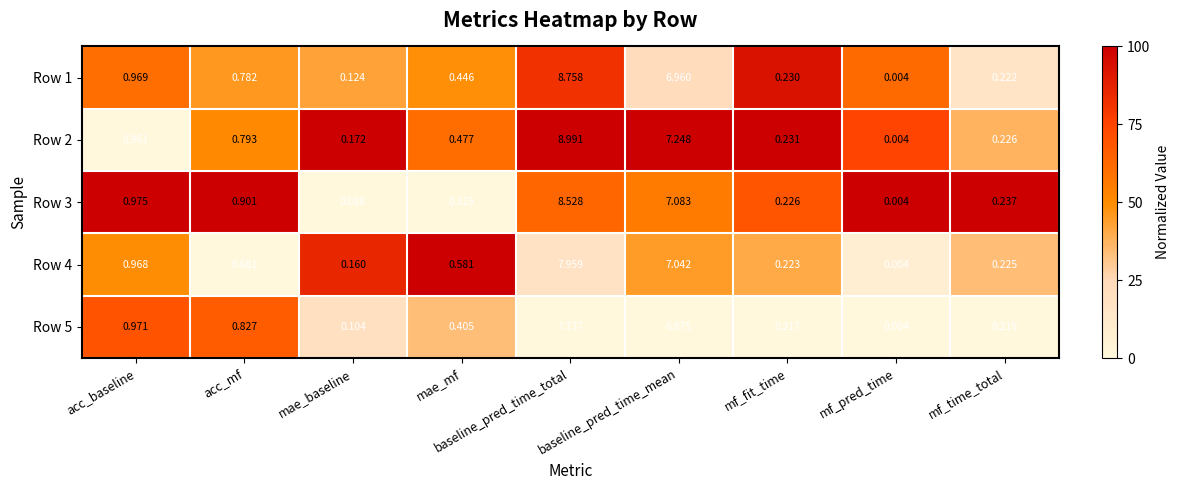

At which category is the sum across all series the highest?

baseline_pred_time_total